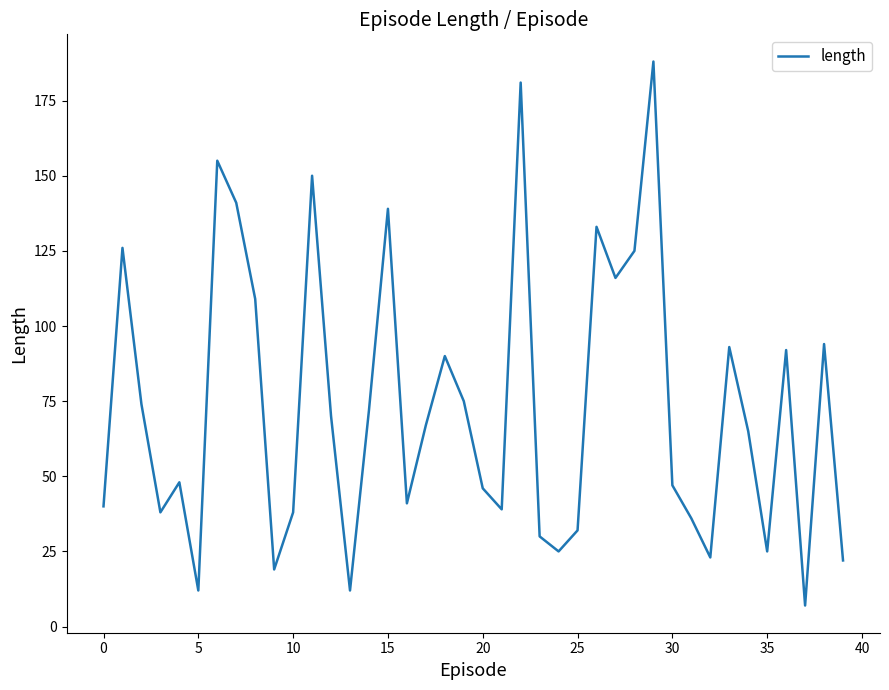

What is the maximum value shown in the chart?

188